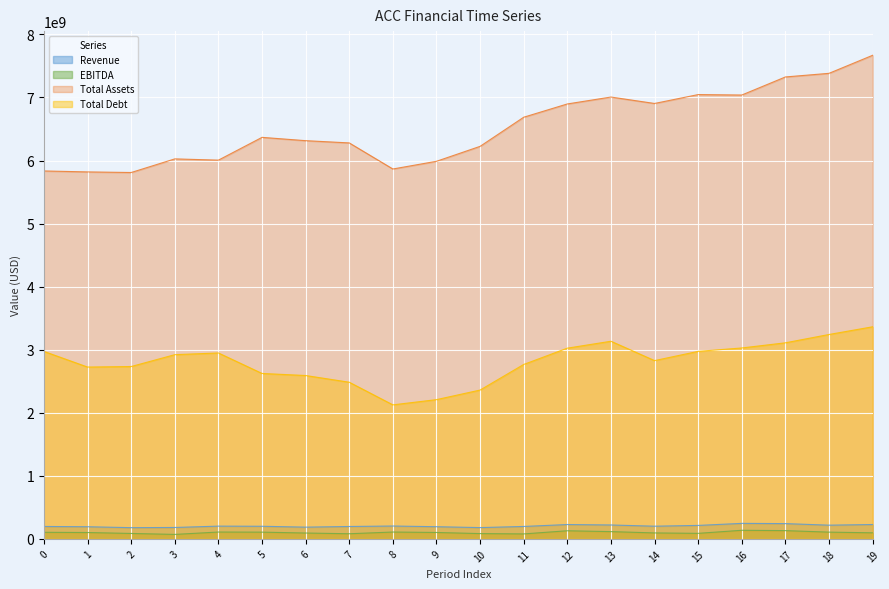

True or false: EBITDA and Revenue cross at least once.

False